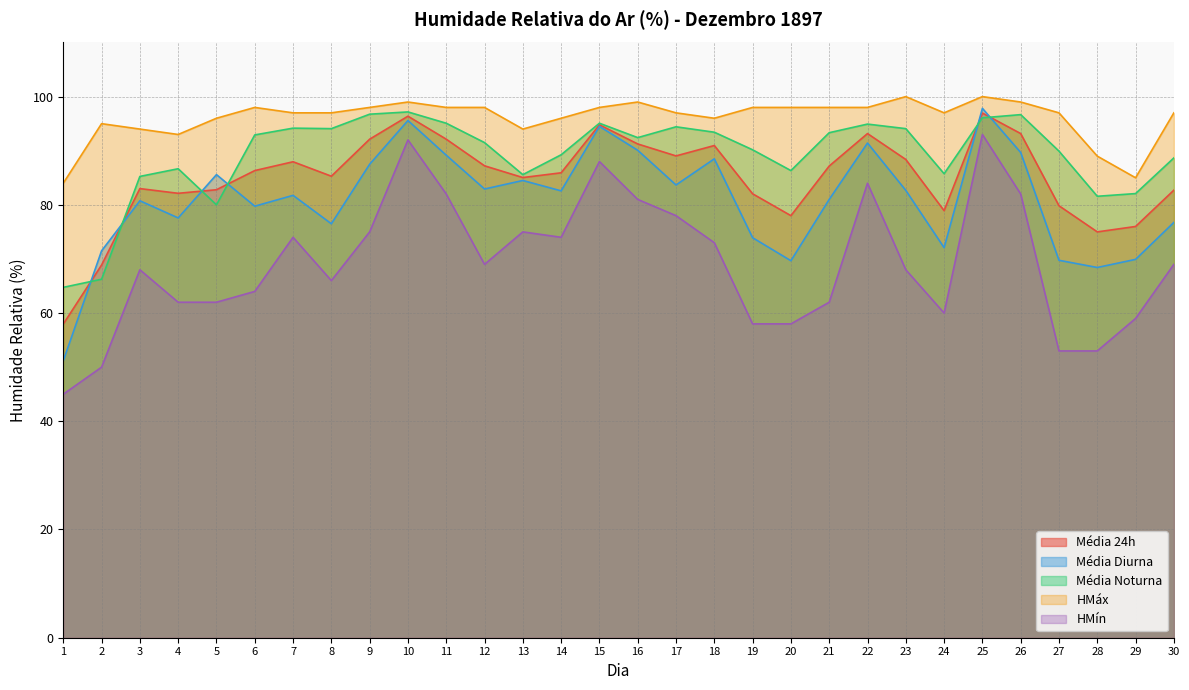

How many values in the Média 24h series exceed 86?

15